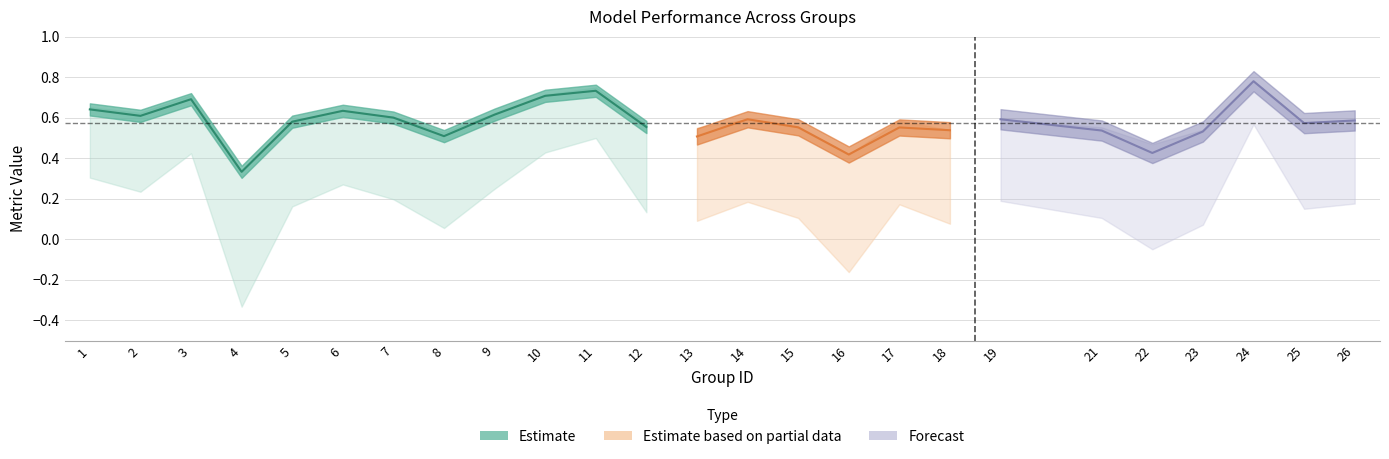

Is the value of kappa at 10 greater than the value of accuracy at 2?

No